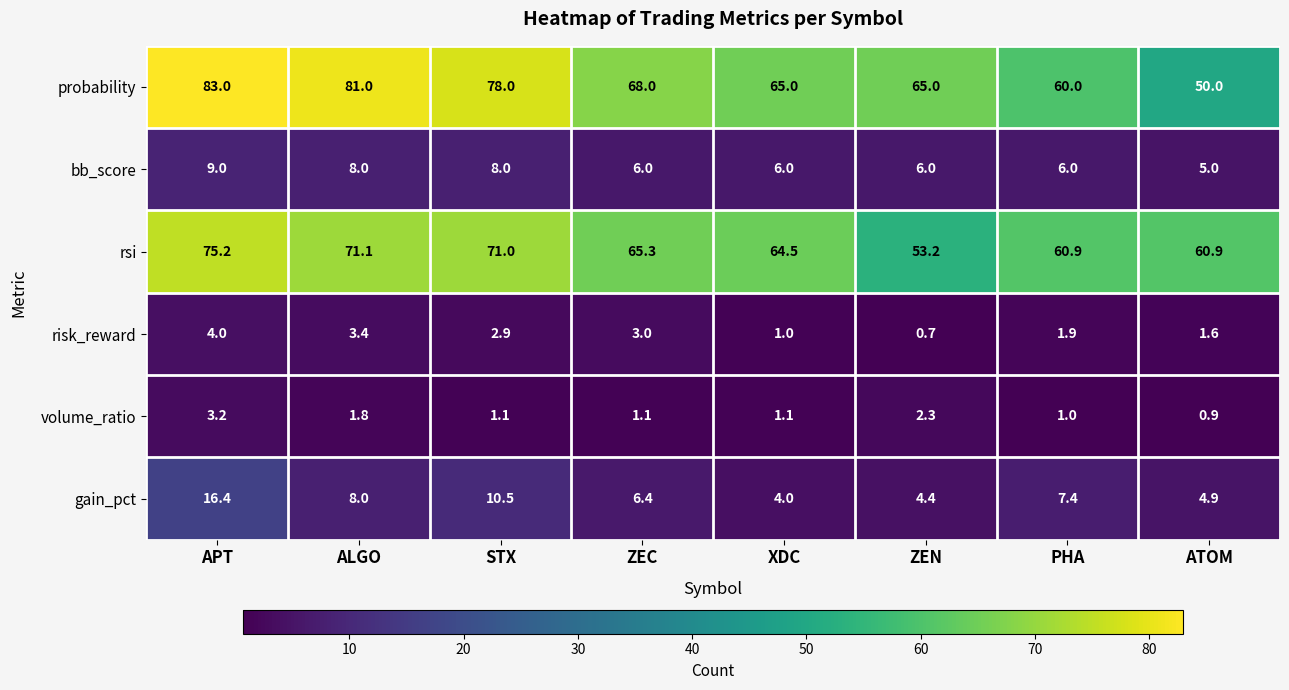

True or false: bb_score has a value of 2.9 at ATOM.

False